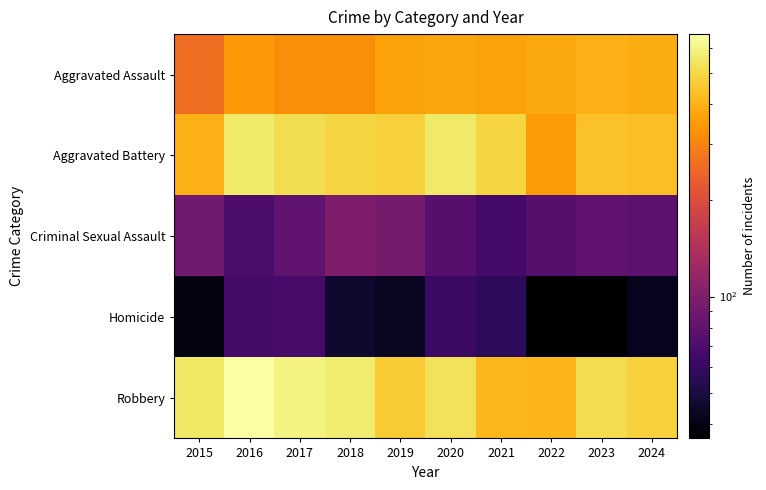

Which label corresponds to the smallest value in the chart?

2022